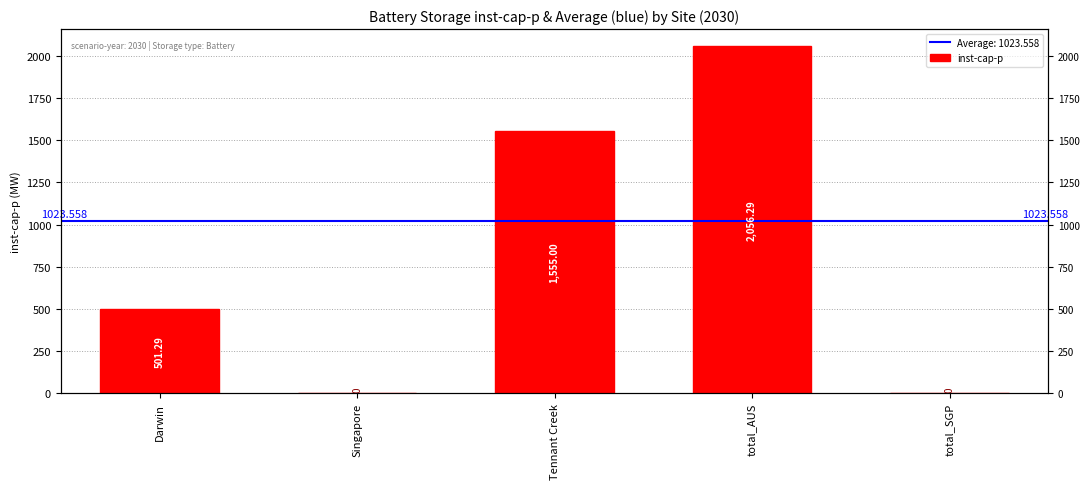

What is the maximum value shown in the chart?

2056.3